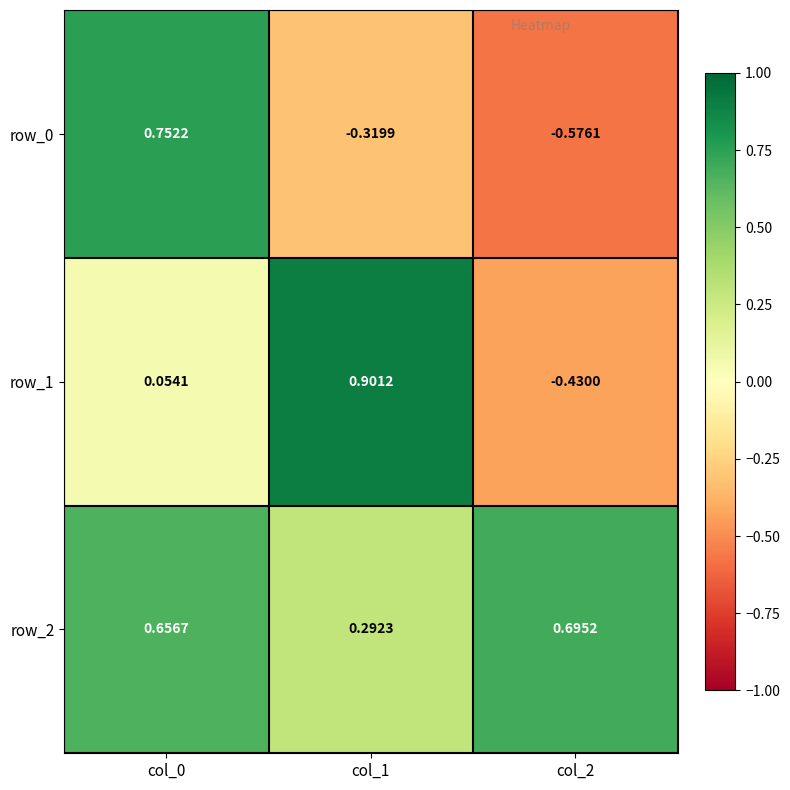

Between col_0 and col_1, which series saw the biggest shift?

row_0